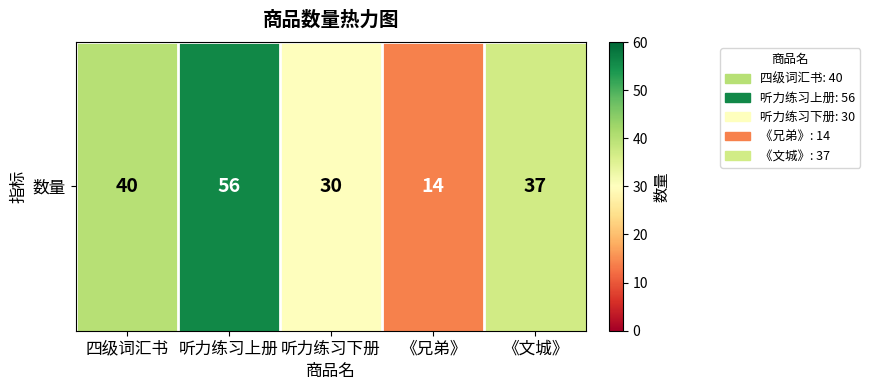

Where does the data first go above 37?

四级词汇书